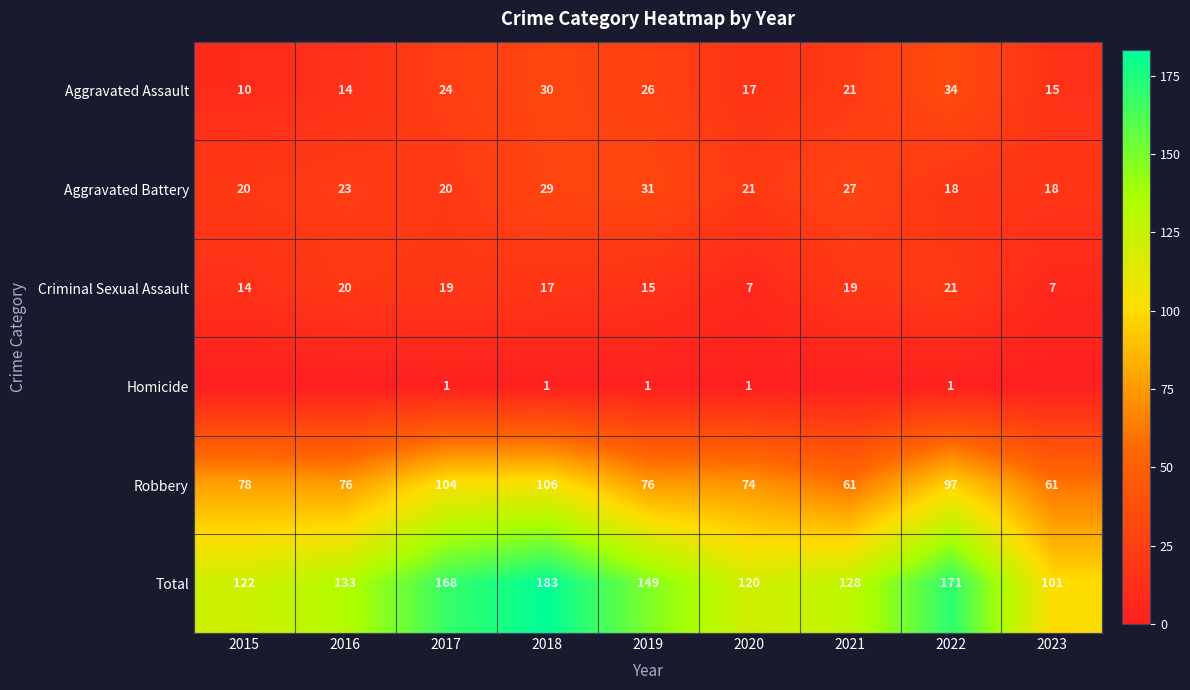

What is the difference between the highest and lowest values at 2019?

148